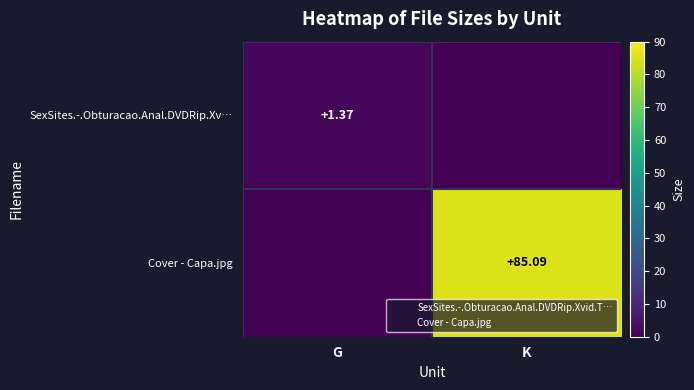

Is the value of SexSites.-.Obturacao.Anal.DVDRip.Xv… at G greater than the value of Cover - Capa.jpg at K?

No